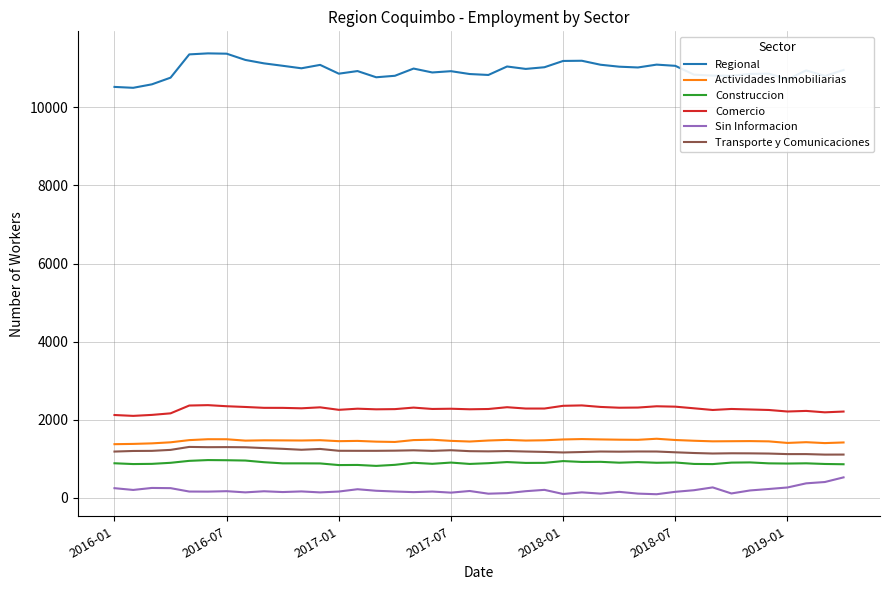

What is the maximum value for Transporte y Comunicaciones?

1304